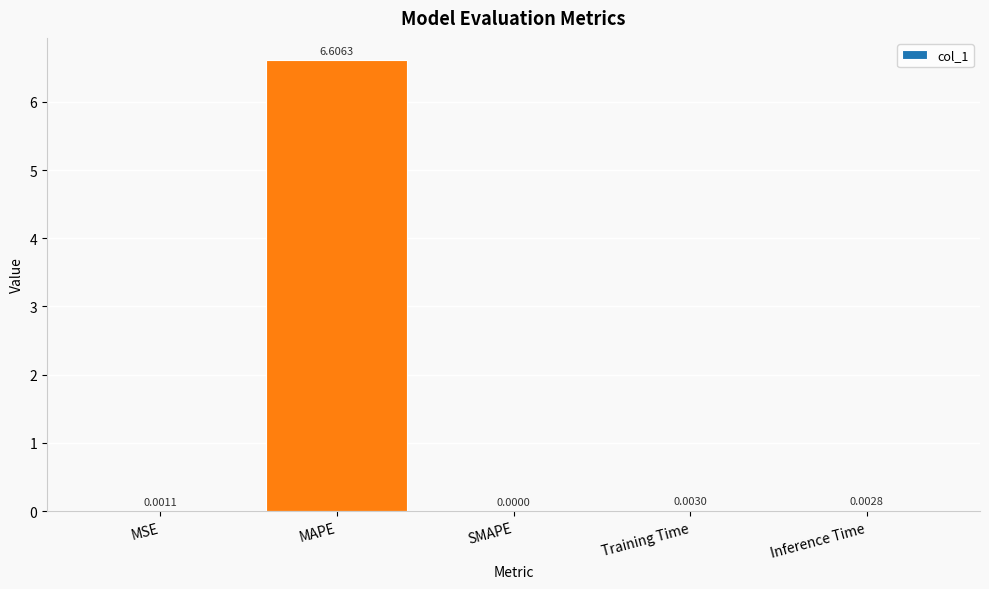

What is the maximum value shown in the chart?

6.6